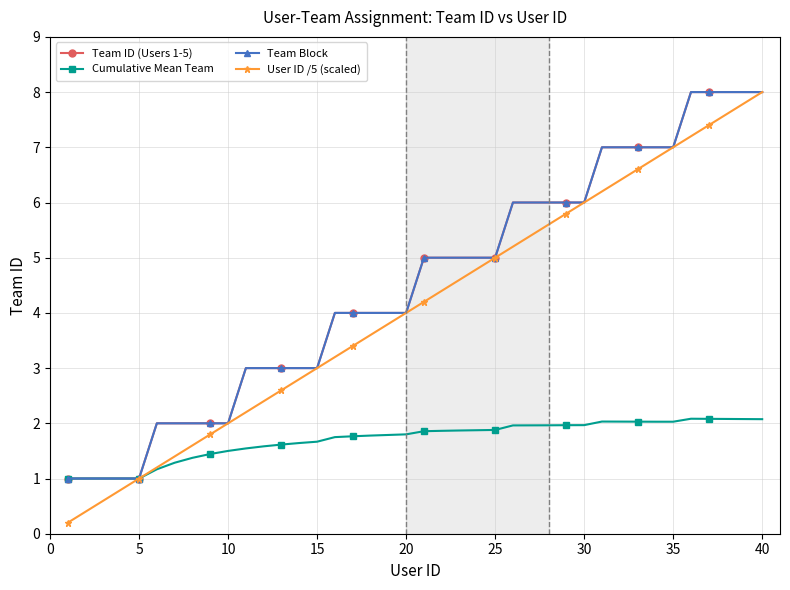

List the series in order of their peak value, highest first.

Team ID (Users 1-5), Team Block, User ID /5 (scaled), Cumulative Mean Team